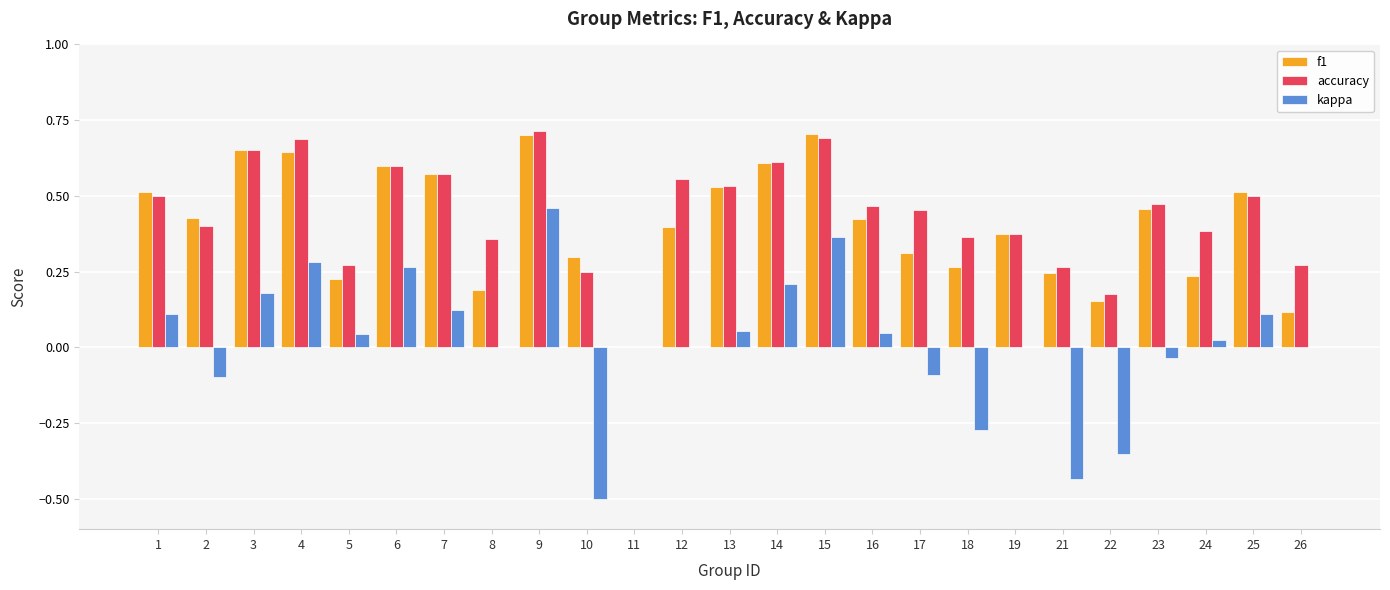

At which category is the sum across all series the highest?

9